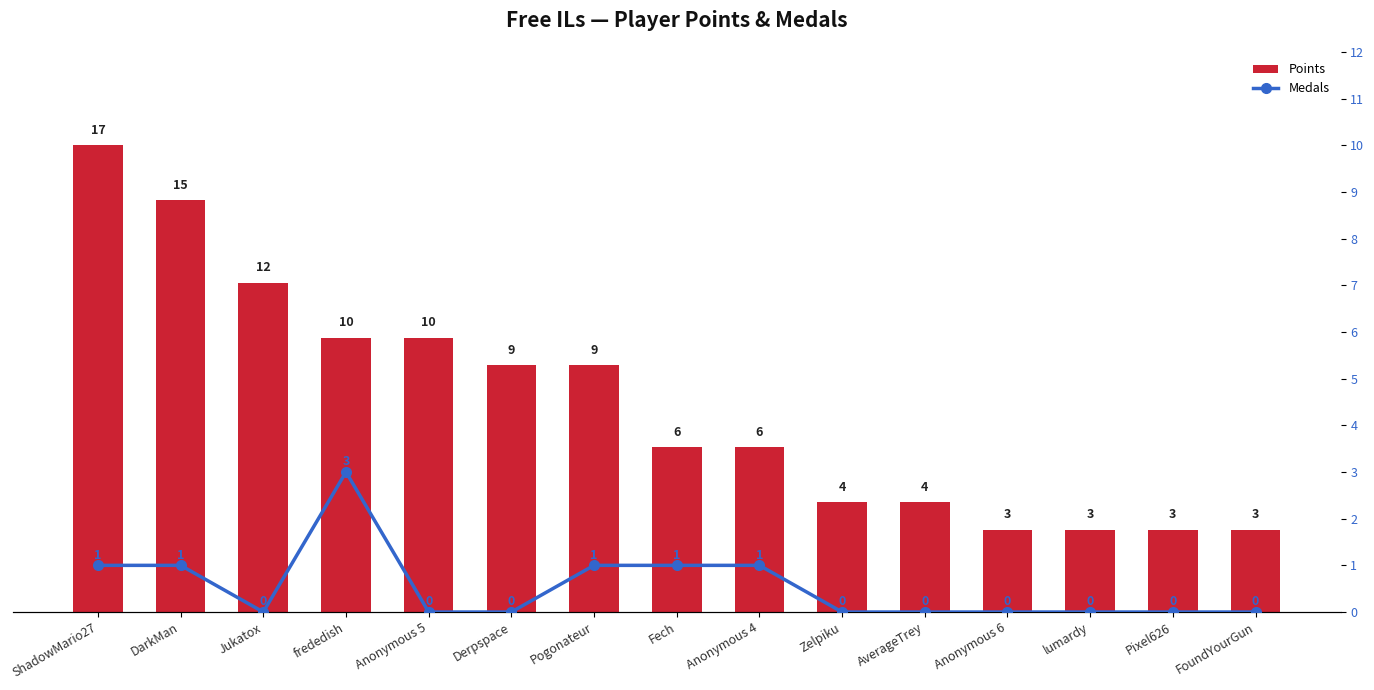

What is the difference between the maximum and second lowest values in the Points series?

14